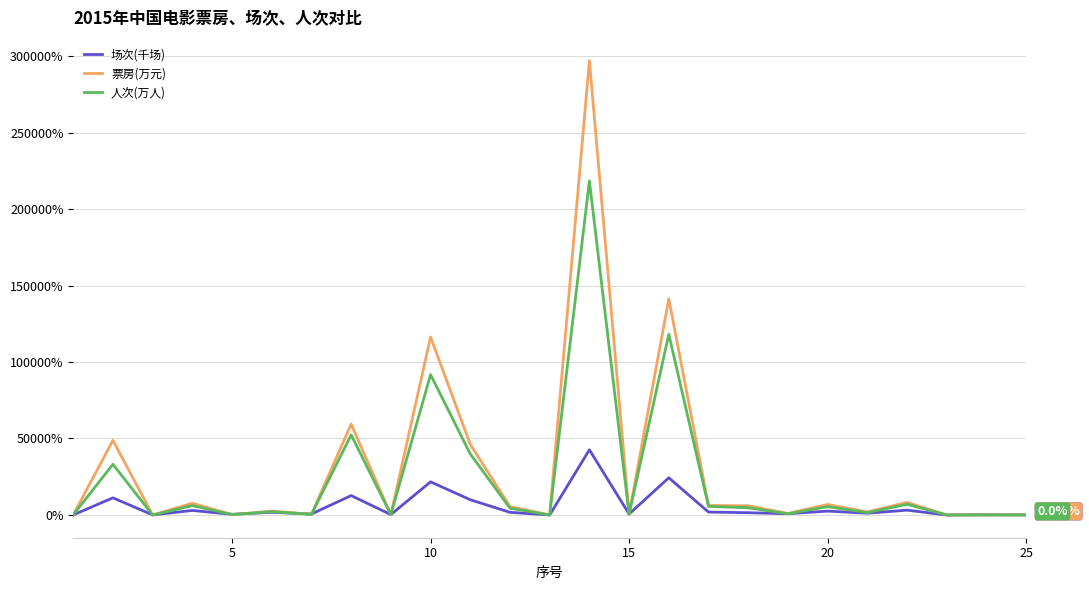

Rank the series by their maximum value, from lowest to highest.

场次(千场), 人次(万人), 票房(万元)